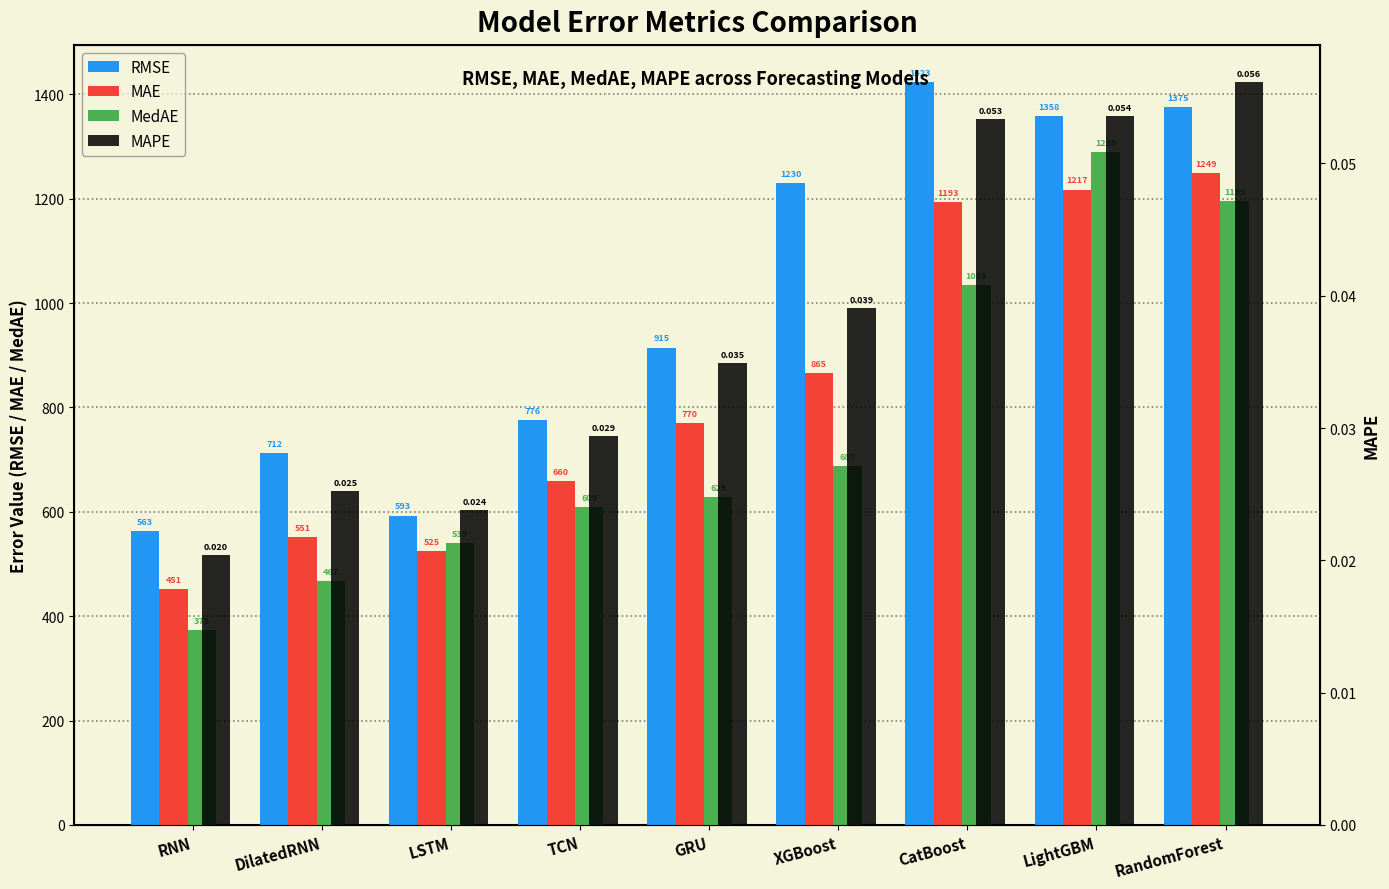

Which series has the largest total across all categories?

RMSE